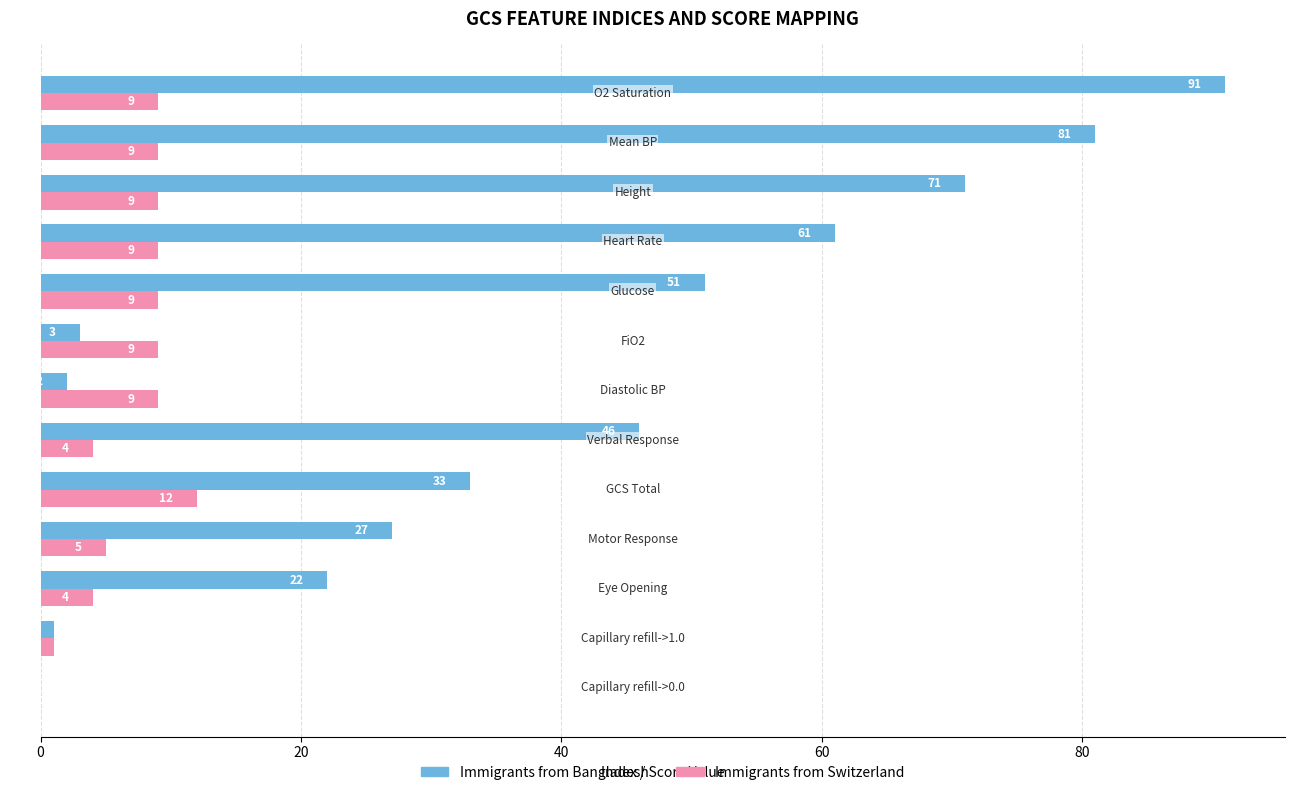

What is the highest value of the Immigrants from Bangladesh series?

91